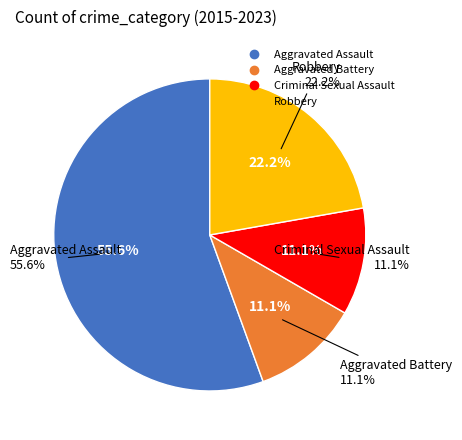

What percentage is the Aggravated Assault slice, to the nearest percent?

56%